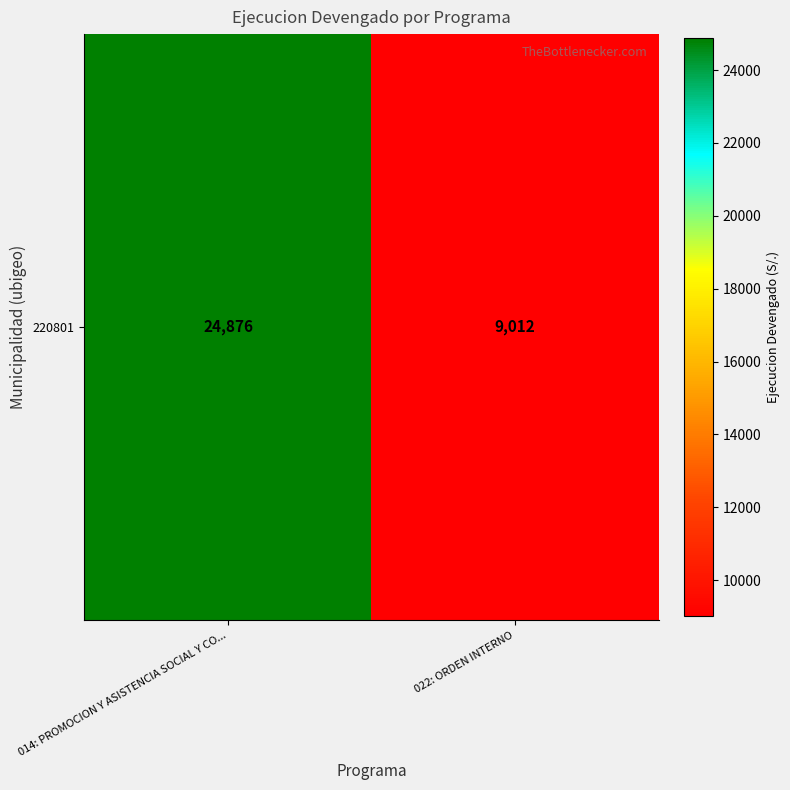

Count the number of data series in this chart.

1